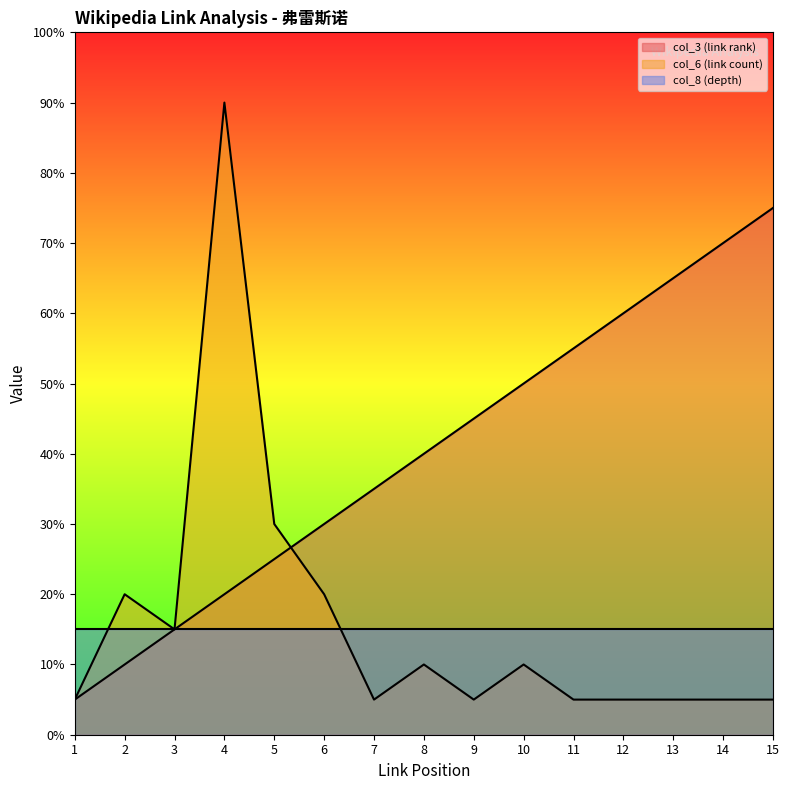

How many interior local valleys does the col_6 (link count) series have?

3